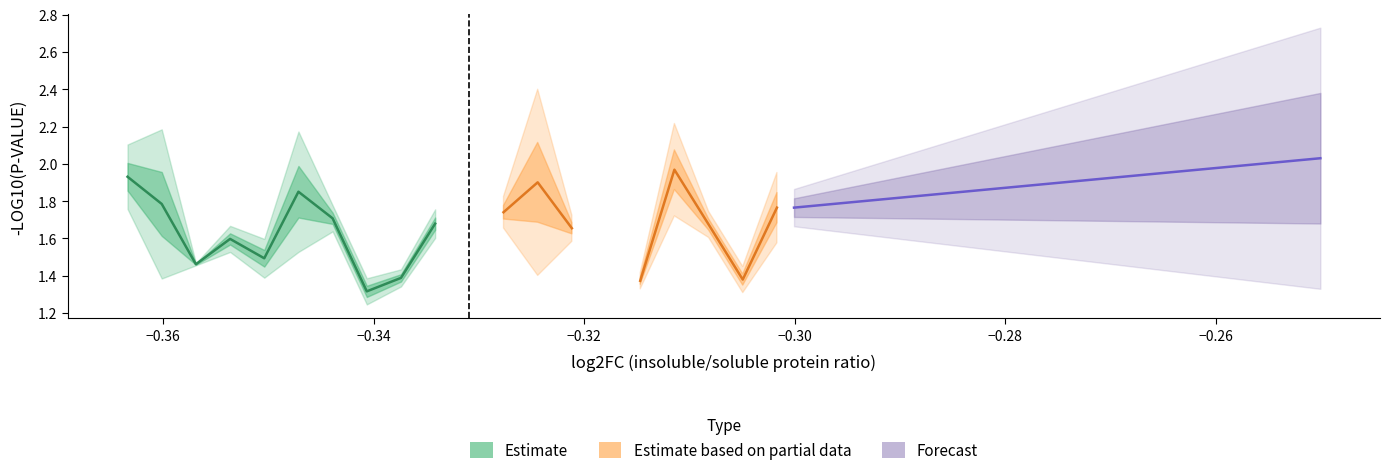

At how many categories does at least one series exceed 1?

40